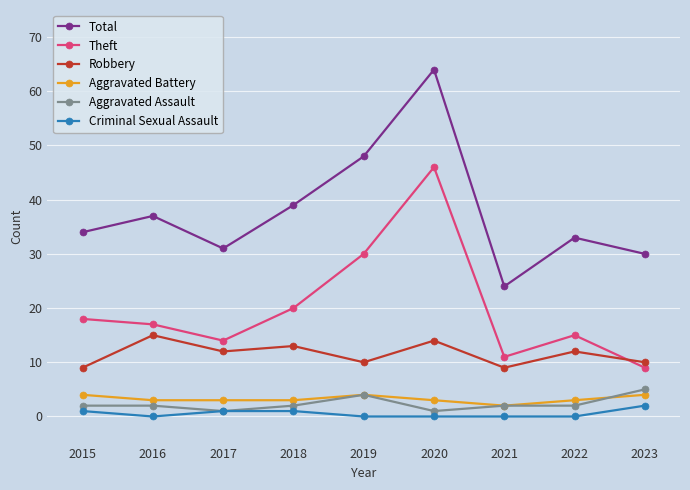

What are all the series names shown in the legend?

Total, Theft, Robbery, Aggravated Battery, Aggravated Assault, Criminal Sexual Assault